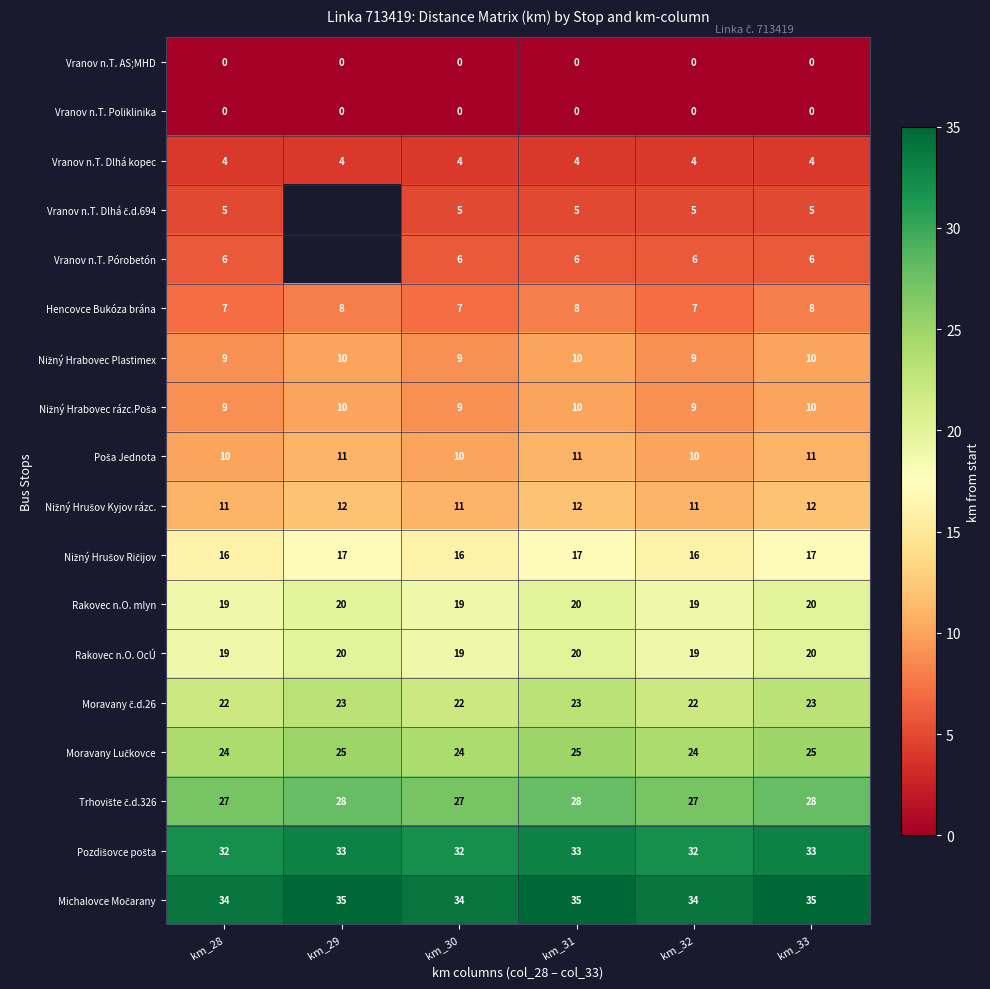

The value of Vranov n.T. Pórobetón at km_33 is 6. True or false?

True